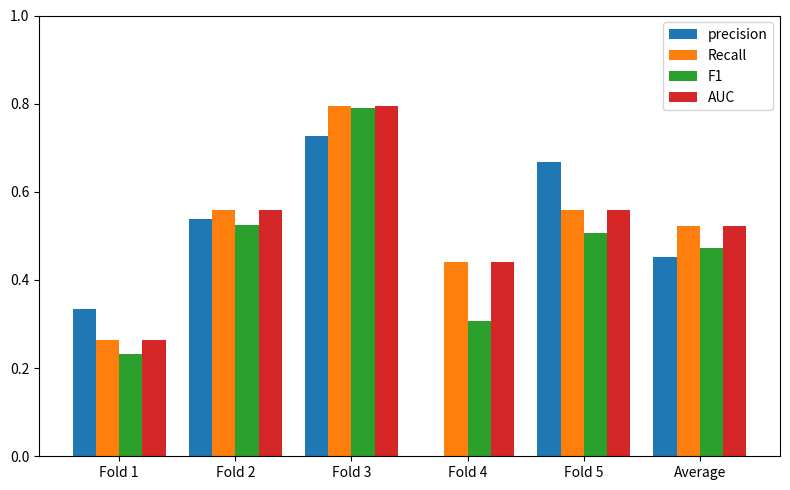

What is the total value across all series at Fold 2?

2.2